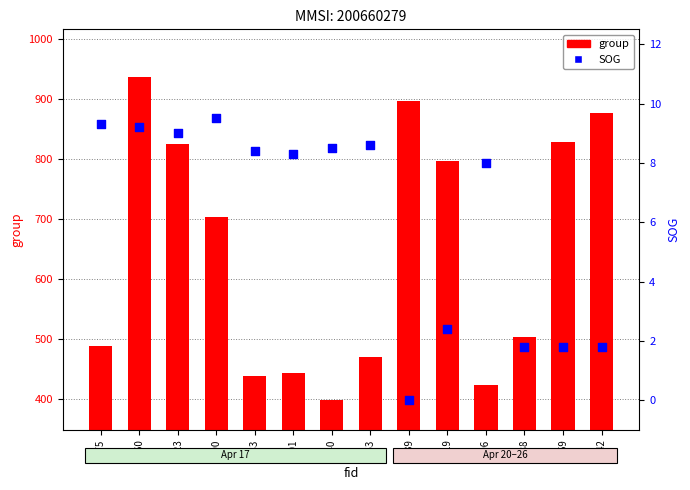

At which category is the sum across all series the highest?

1260